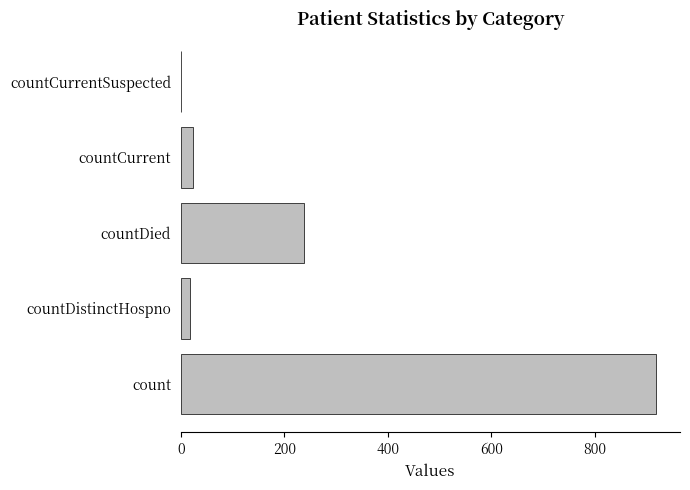

Which label corresponds to the largest value in the chart?

count